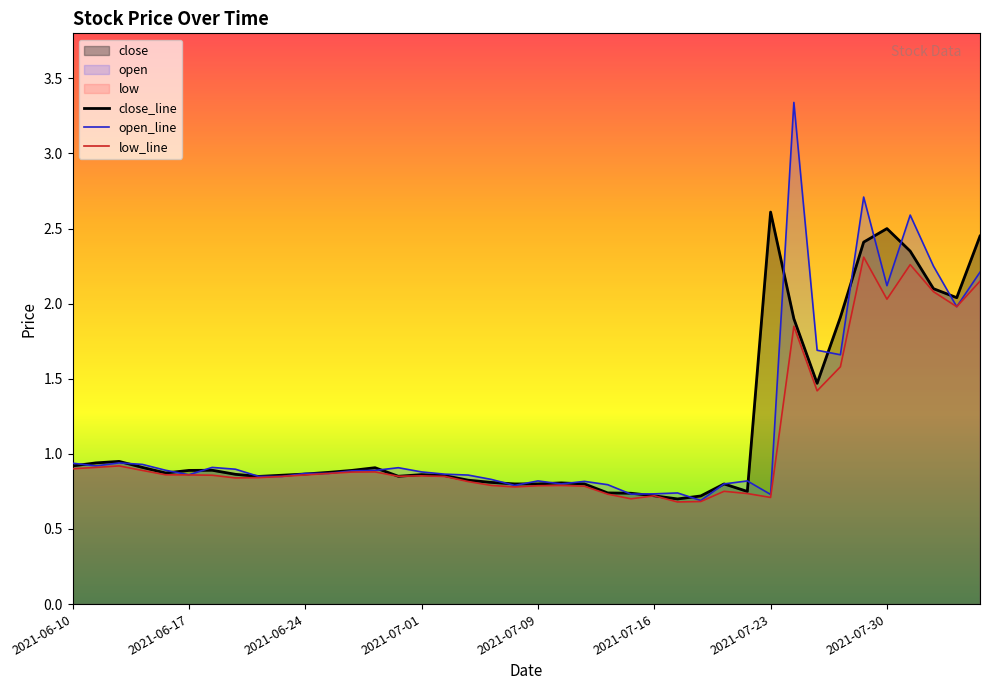

In low_line, how many points are higher than both neighbors (excluding endpoints)?

9